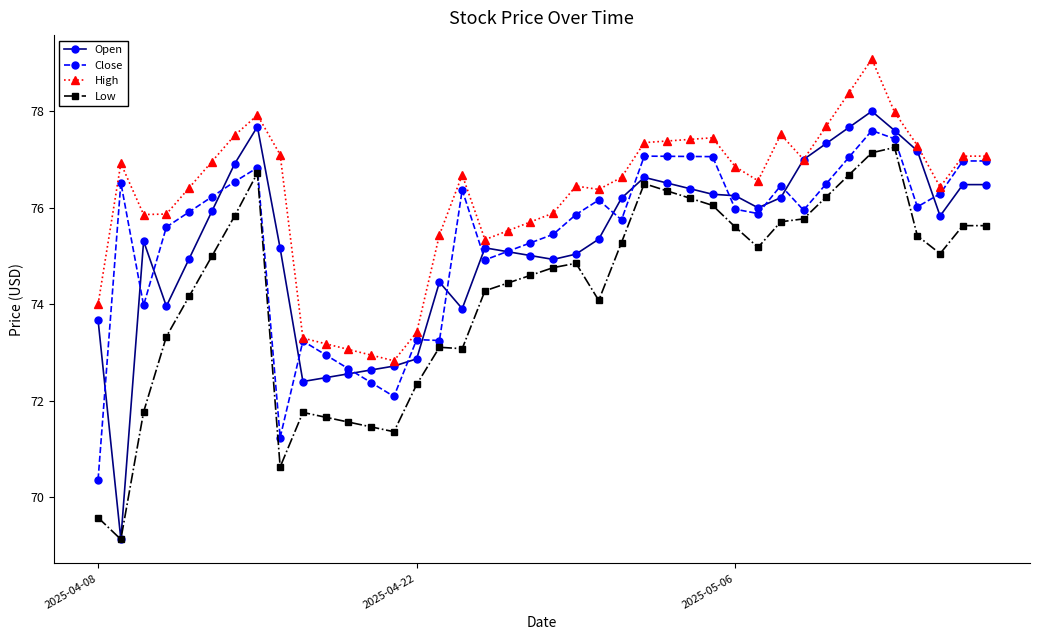

Which series has the widest spread of values?

Open